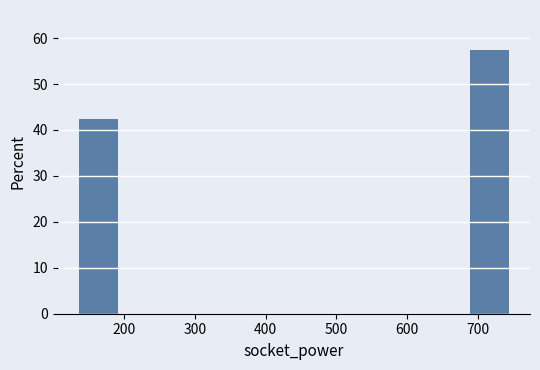

Over which range of the x-axis is the bar tallest?

690 to 750